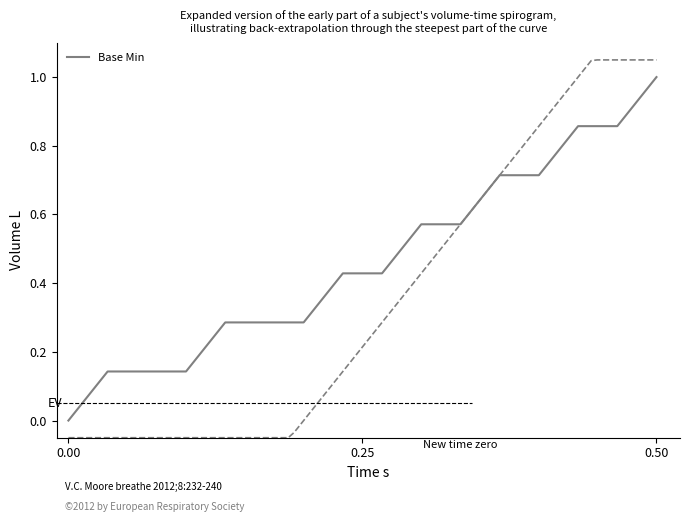

How many values are between 0 and 1?

16